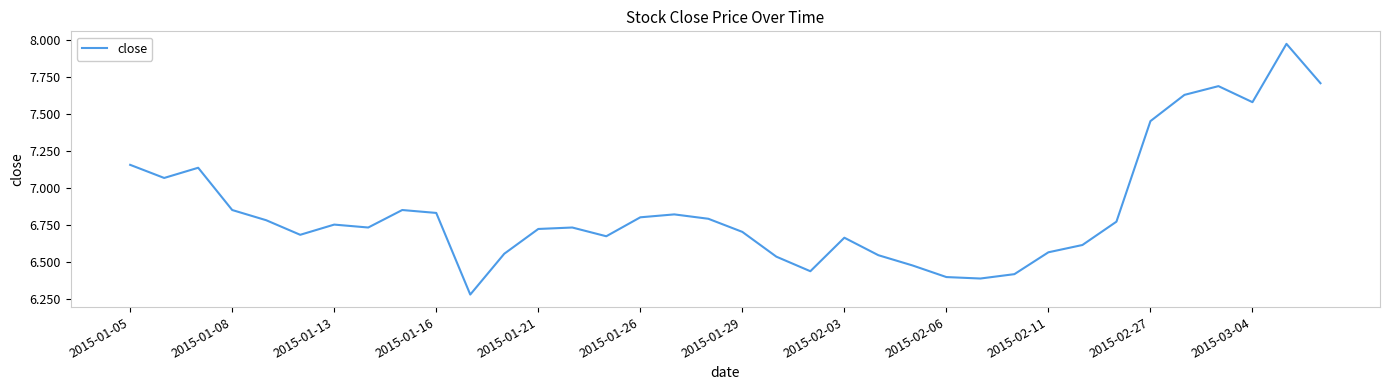

What is the greatest value displayed?

8.0